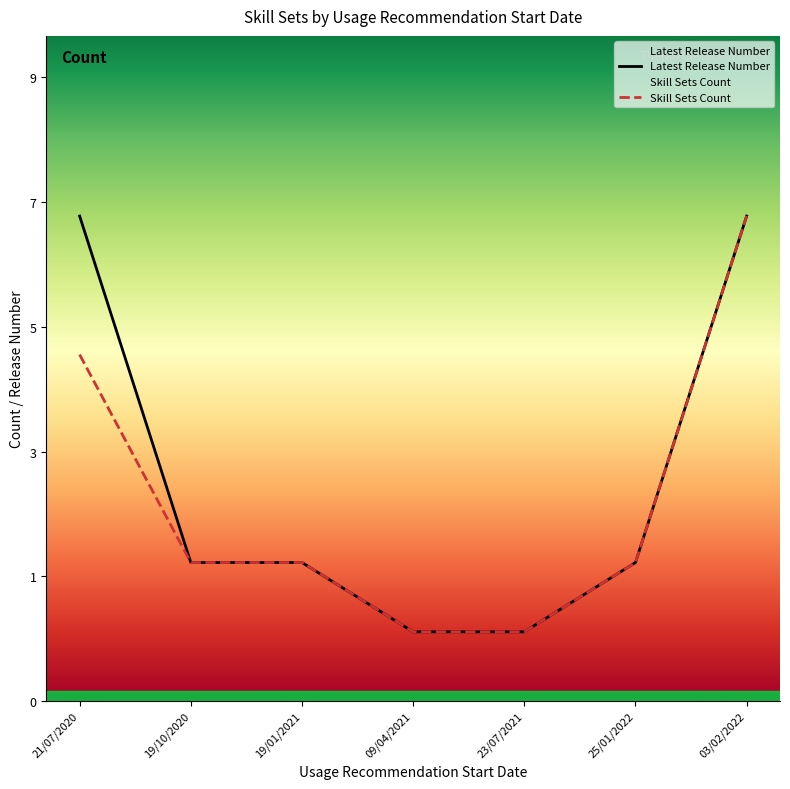

Which label corresponds to the smallest value in the chart?

09/04/2021